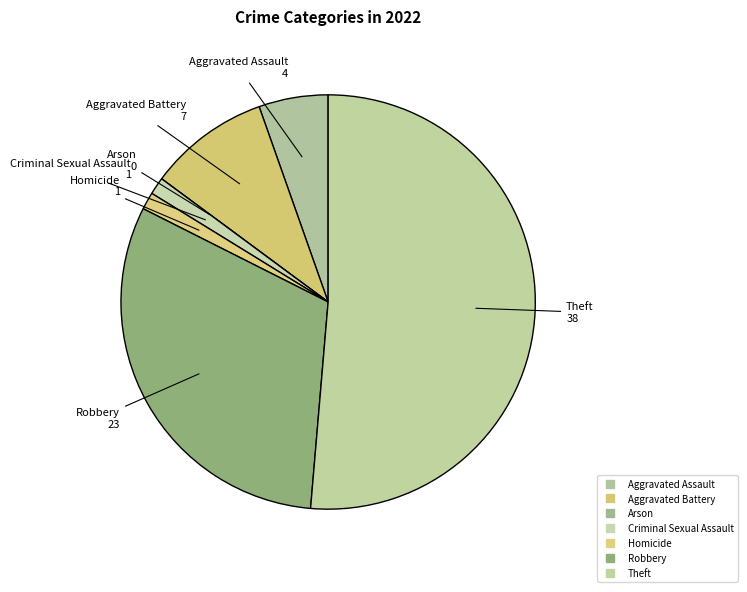

What percentage is the Theft slice, to the nearest percent?

51%